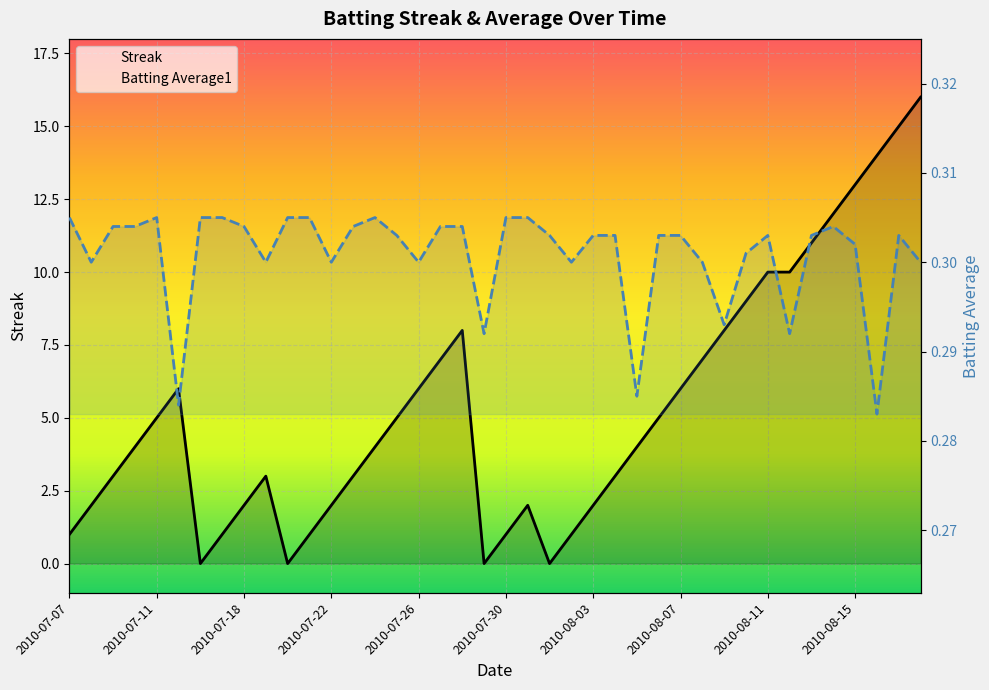

After their last crossing, which series has the higher values: Streak or Batting Average1?

Streak